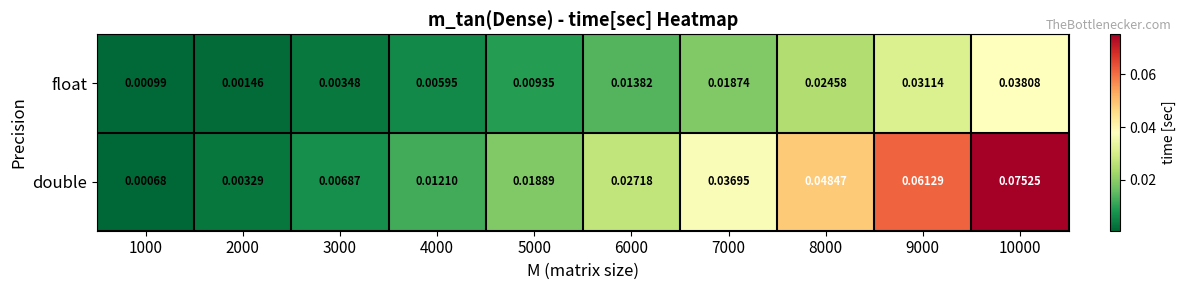

Which series has the widest spread of values?

double